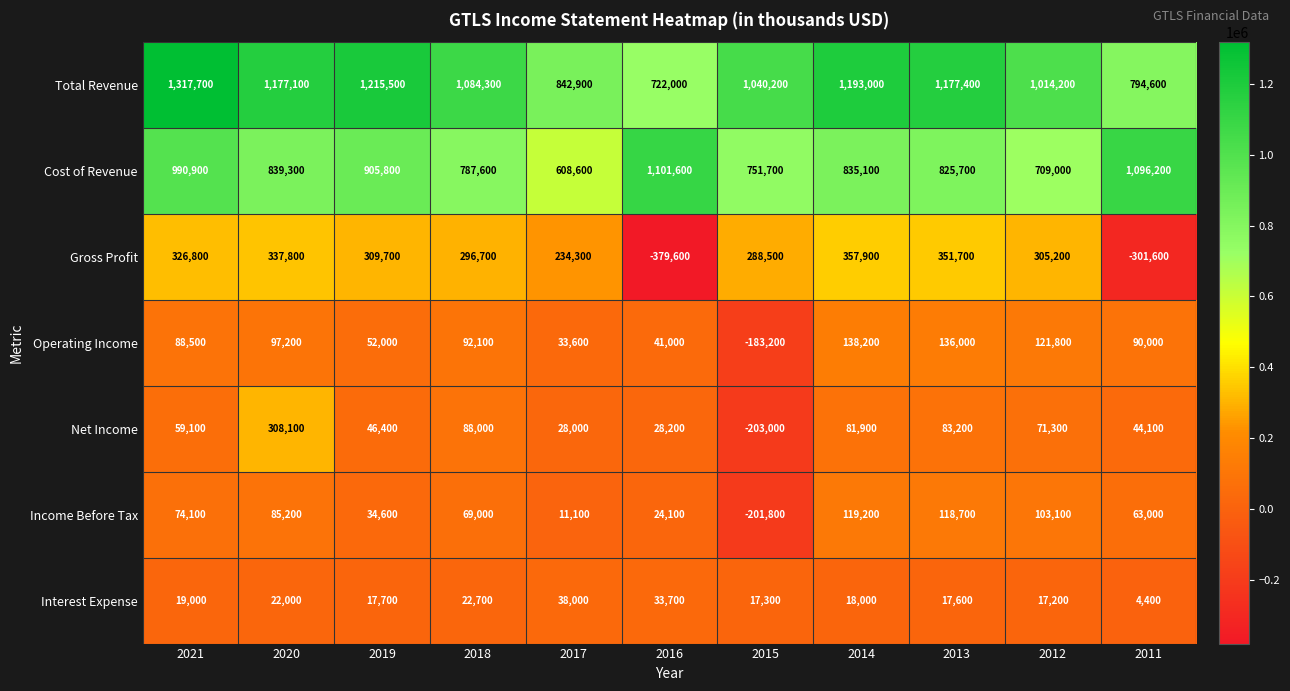

Rank the series by their maximum value, from highest to lowest.

Total Revenue, Cost of Revenue, Gross Profit, Net Income, Operating Income, Income Before Tax, Interest Expense